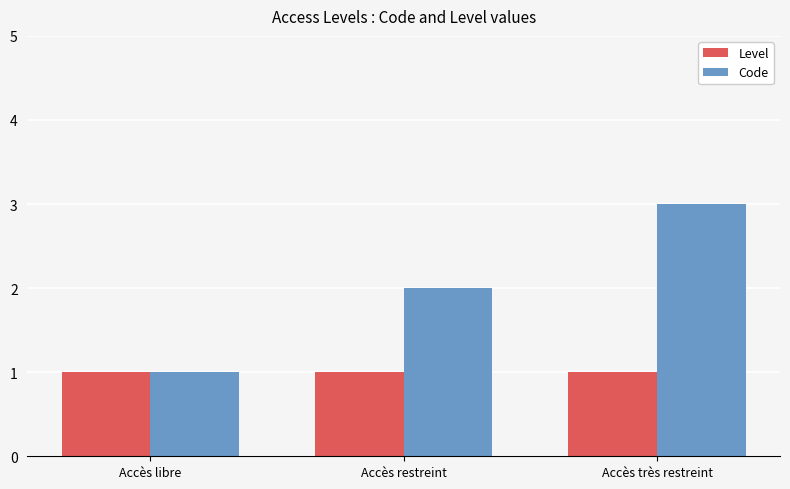

How many groups of bars are there?

3